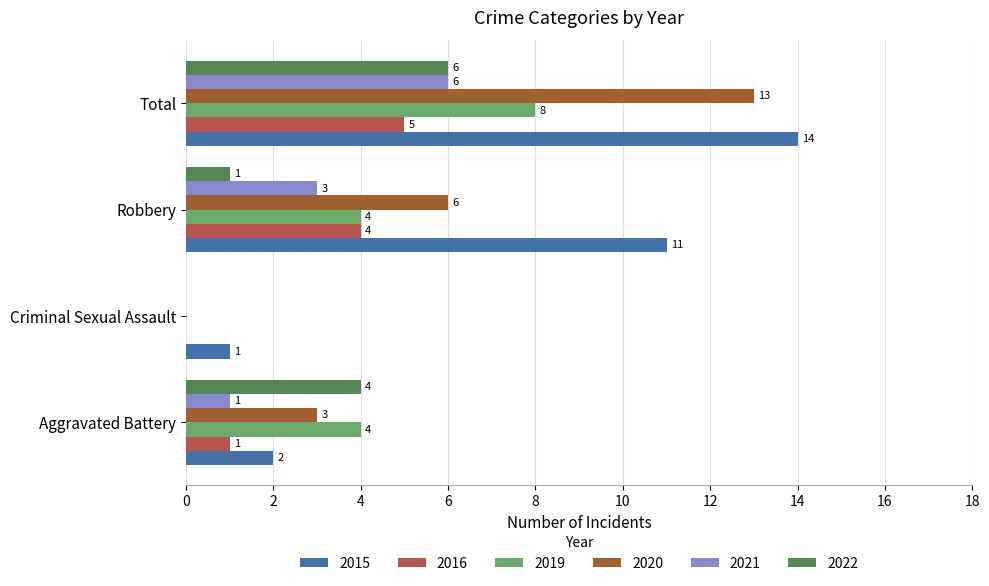

Between Criminal Sexual Assault and Robbery, which series saw the biggest shift?

2015